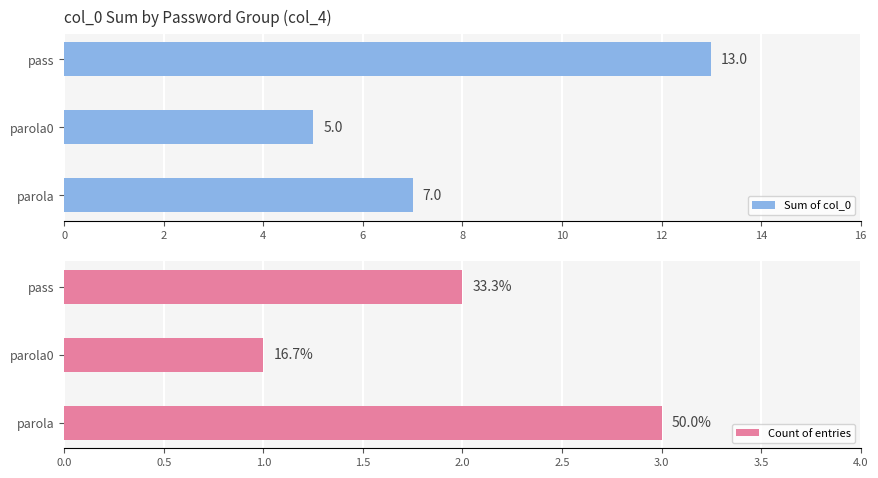

How many Sum of col_0 values are between 5 and 13?

3